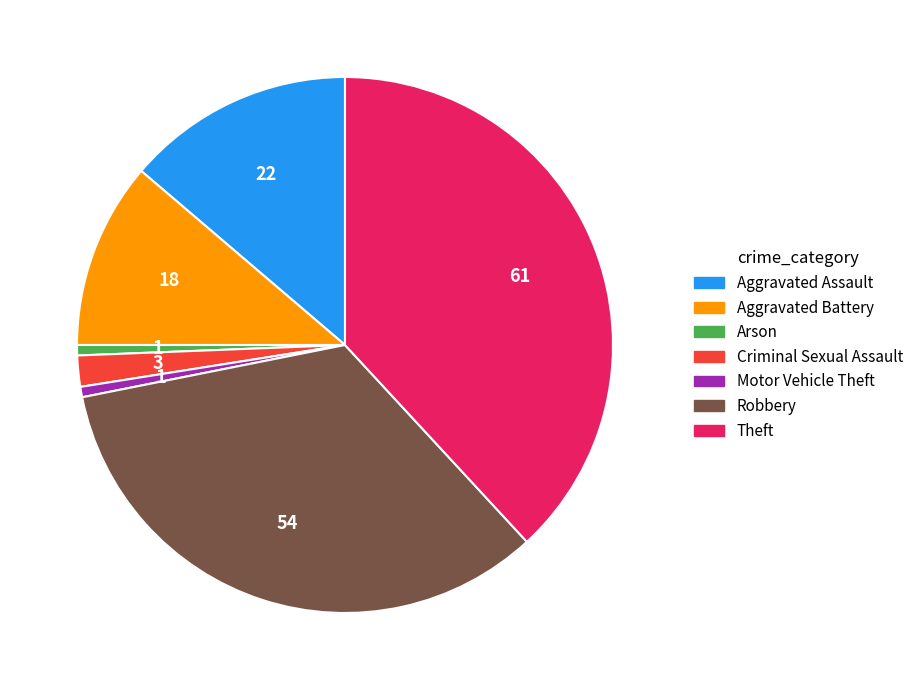

Between Criminal Sexual Assault and Aggravated Battery, which is larger?

Aggravated Battery